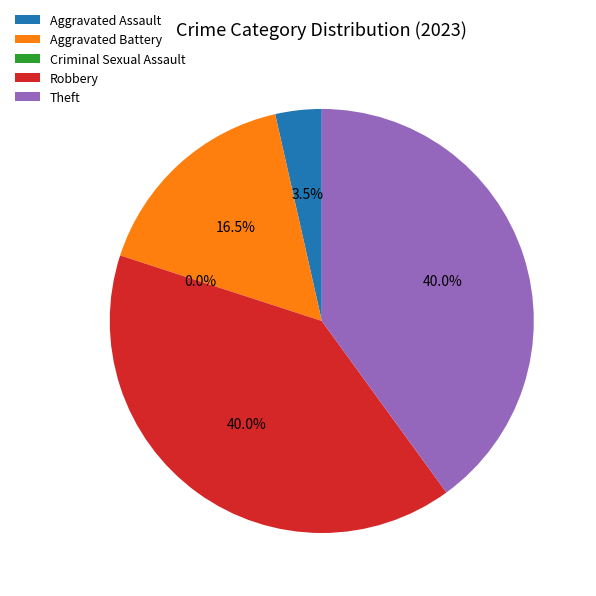

The Theft slice represents 29% of the pie. True or false?

False